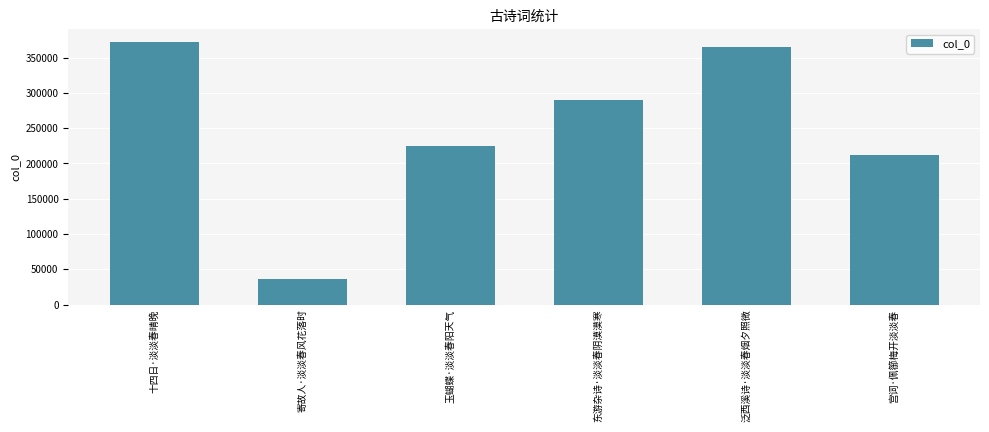

What is the smallest value displayed?

36151